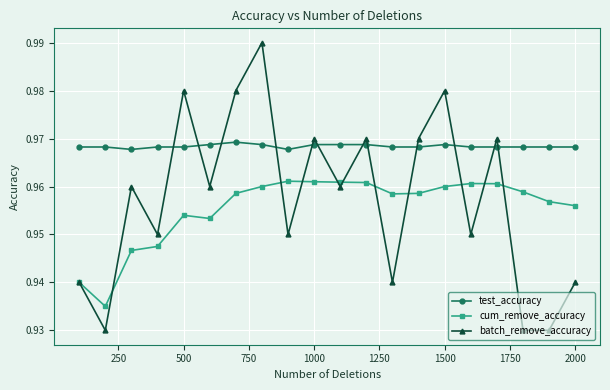

How many batch_remove_accuracy values are between 0 and 1?

20